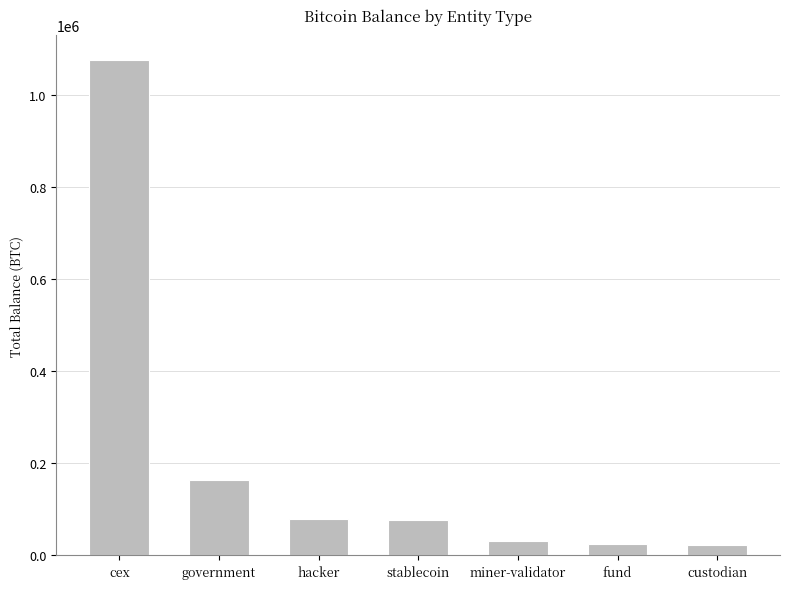

What is the change in value from government to stablecoin?

-85567.1